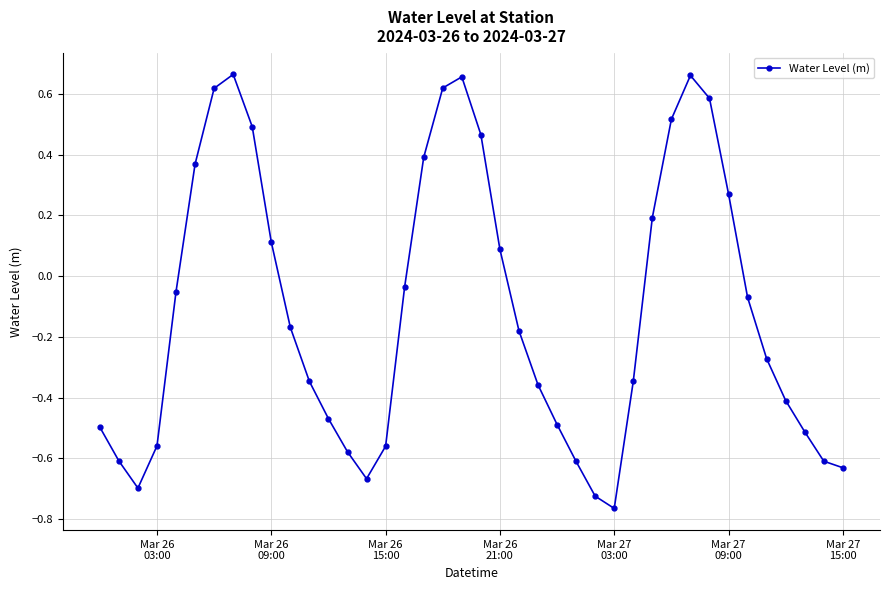

True or false: there are more than 1 points higher than both neighbors.

True